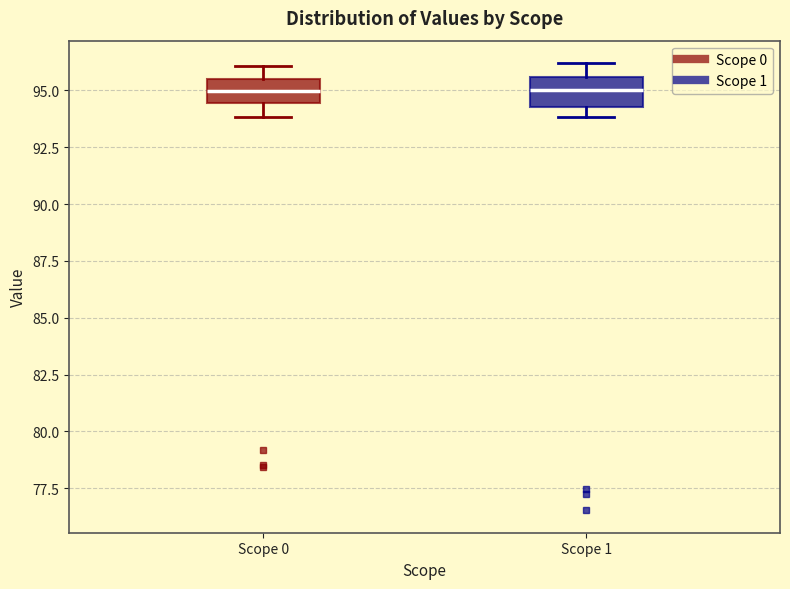

Reading left to right, read every box against the y-axis: the position of its median line, the range the box covers, and the ends of its whiskers. The values are not printed on the chart, so give them approximately, as read against the axis.

Scope 0: median 95.0, box 94.5 to 95.5, whiskers 94.0 to 96.0
Scope 1: median 95.0, box 94.5 to 95.5, whiskers 94.0 to 96.0